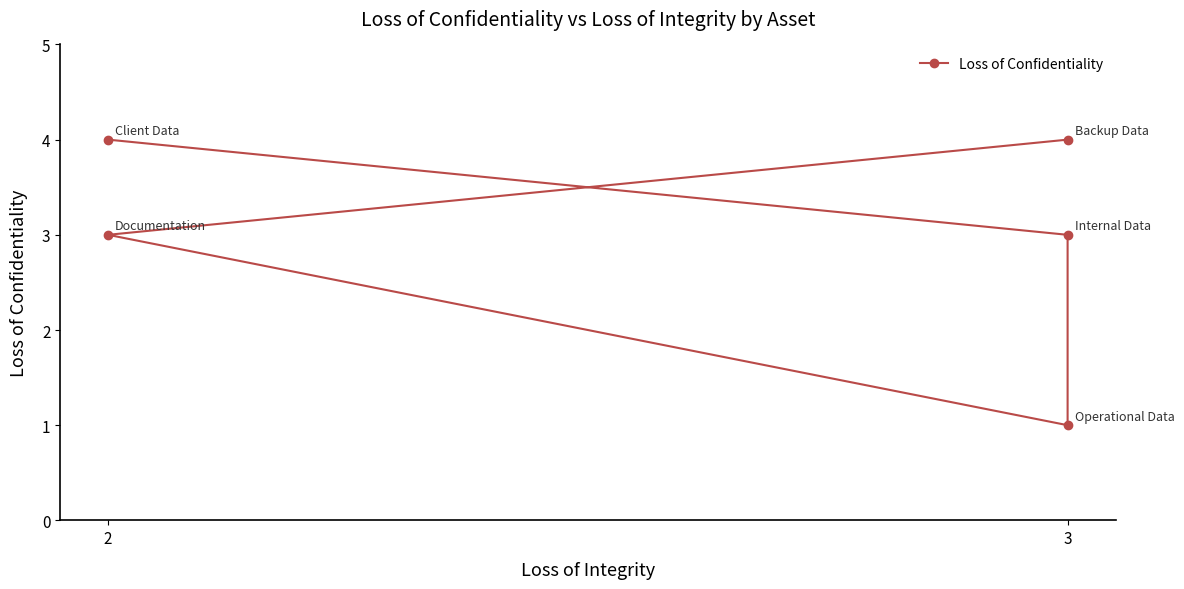

Where is the data nearest to the value 2?

3